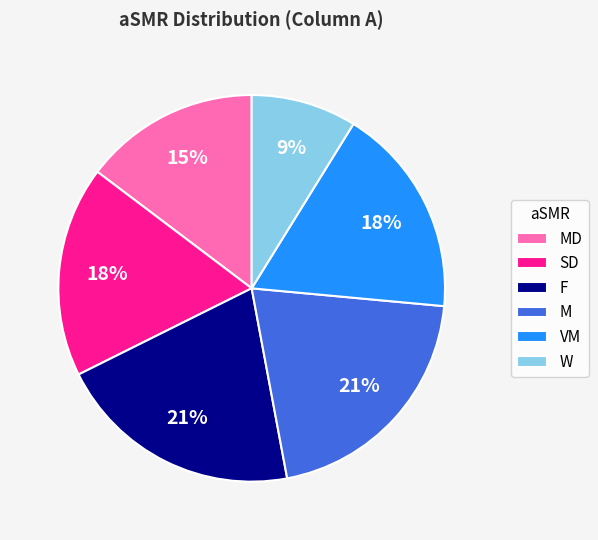

The VM slice represents 31% of the pie. True or false?

False